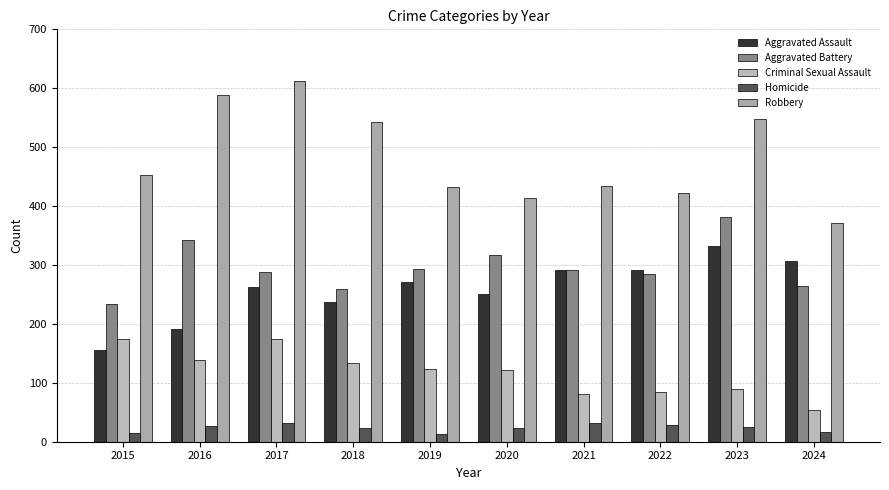

What are all the series names shown in the legend?

Aggravated Assault, Aggravated Battery, Criminal Sexual Assault, Homicide, Robbery